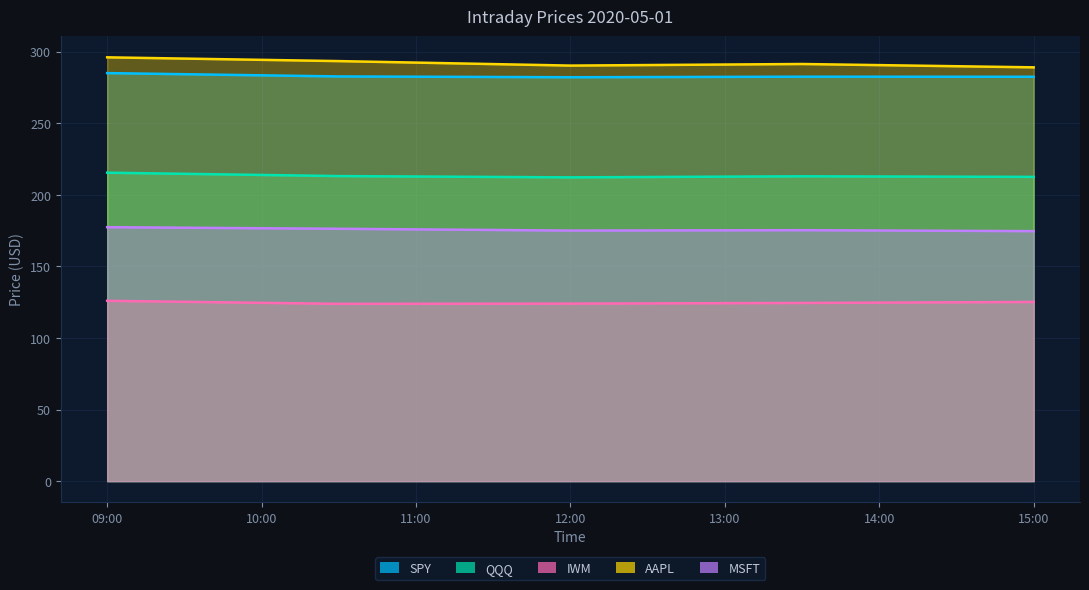

What is the maximum value for AAPL?

296.1